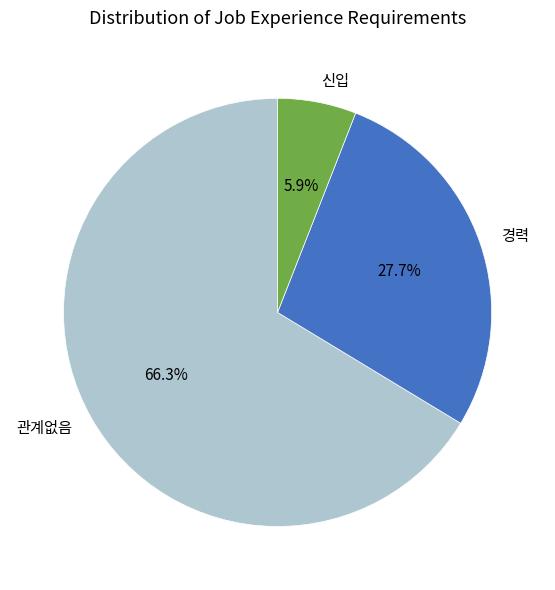

Between 경력 and 관계없음, which is larger?

관계없음